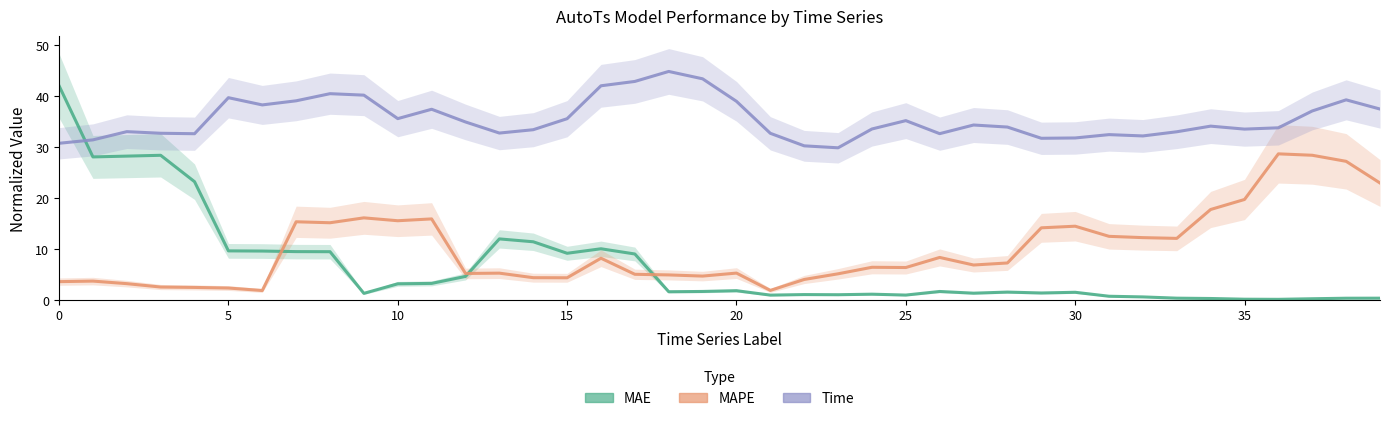

What is the label of the 23rd point from the right?

17